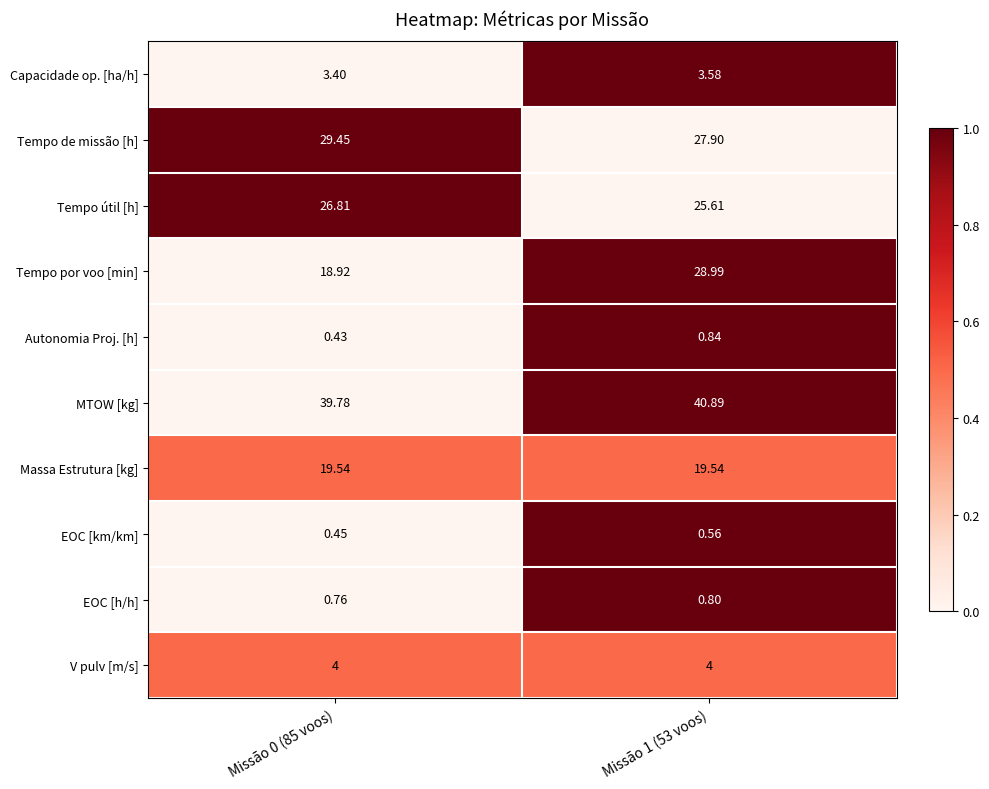

Which series has the largest range (max minus min)?

Tempo por voo [min]